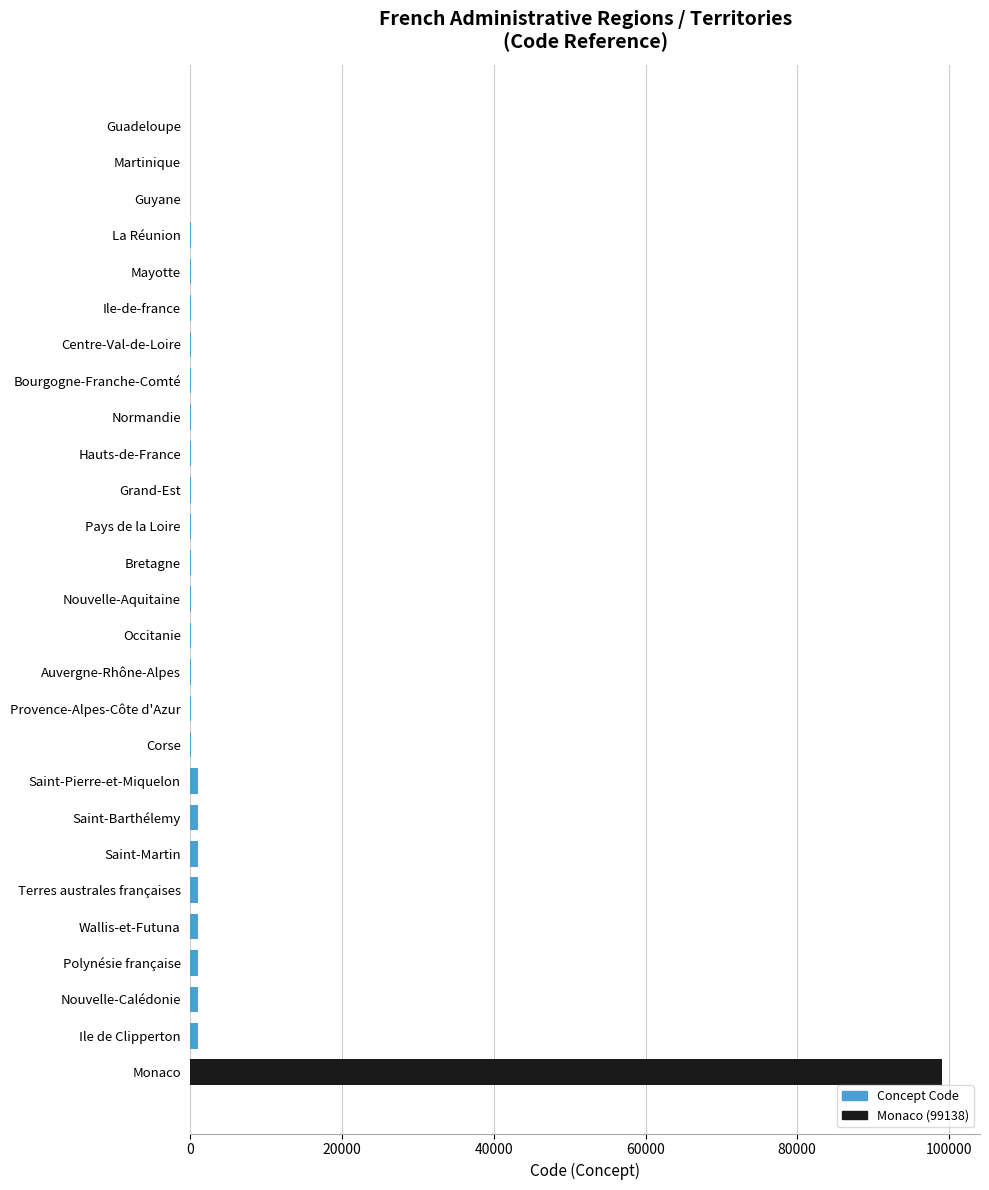

What is the maximum value shown in the chart?

99138